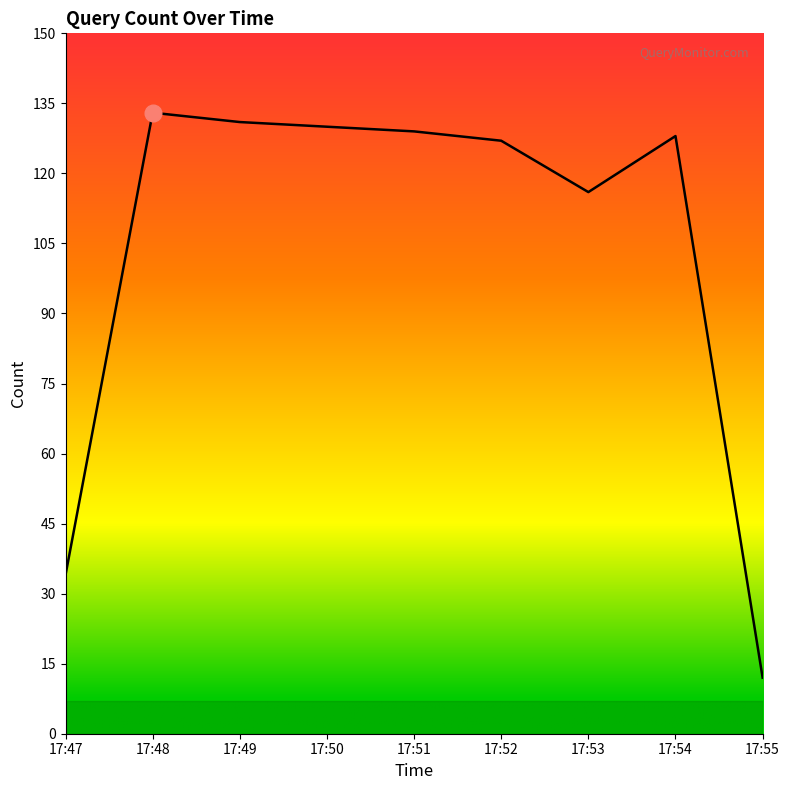

What is the difference between the second highest and minimum values?

119